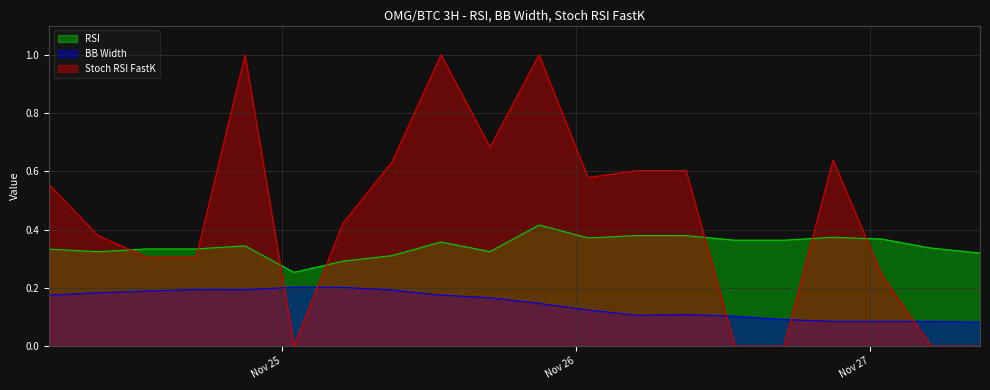

Between 2018-11-24 05:00:00 and 2018-11-26 17:00:00, which series saw the biggest shift?

Stoch RSI FastK